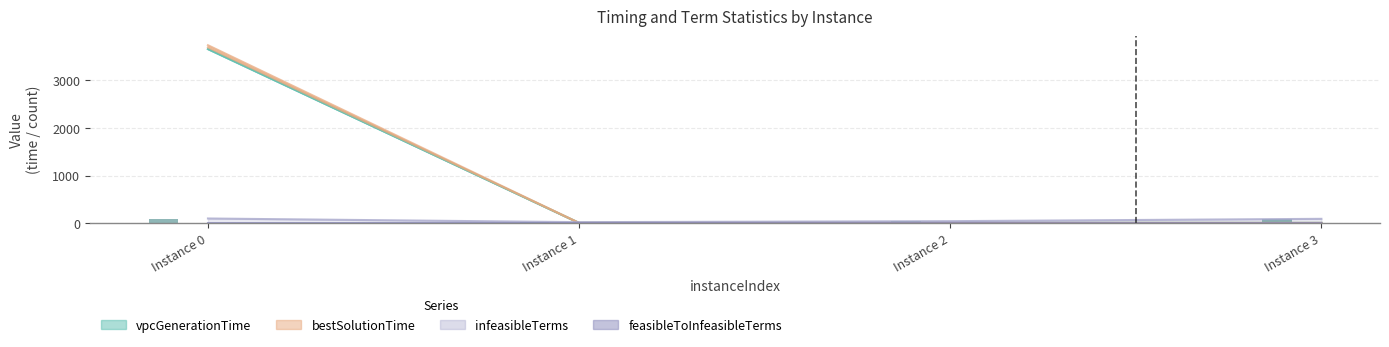

The rootDualBoundTime series shows 802.0 at Instance 0. True or false?

False